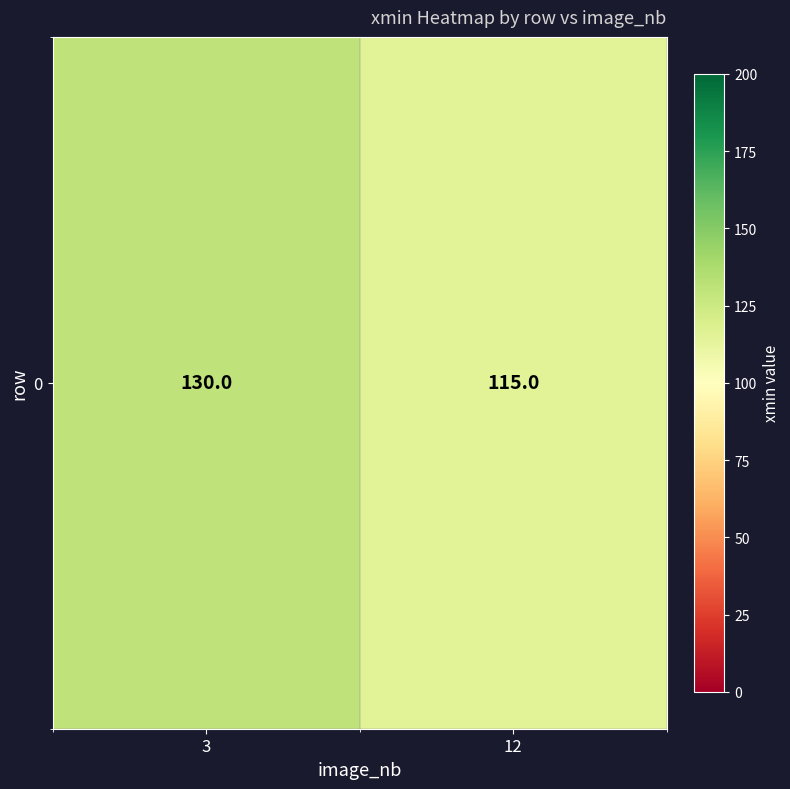

How many distinct data groups are displayed?

1